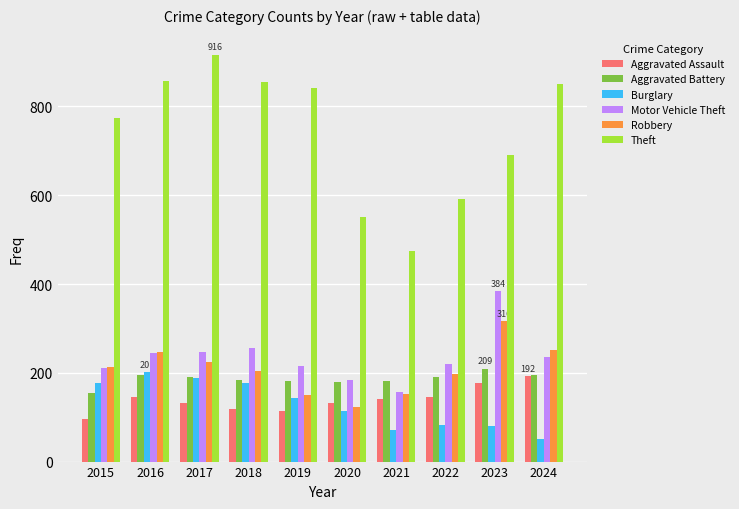

Which series has the largest total across all categories?

Theft